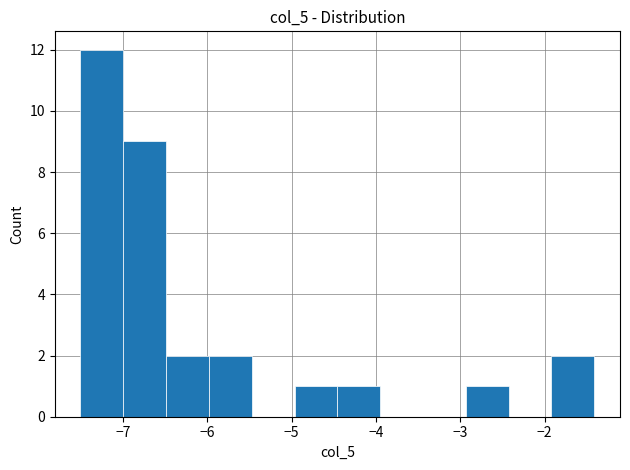

Reading left to right, list every bar in this chart as the range it spans on the x-axis followed by its height. Neither the bar edges nor the heights are printed on the chart, so give them approximately, as read against the axes.

-7.5 to -7.0: 12
-7.0 to -6.5: 9
-6.5 to -6.0: 2
-6.0 to -5.5: 2
-5.5 to -5.0: 0
-5.0 to -4.5: 1
-4.5 to -3.9: 1
-3.9 to -3.4: 0
-3.4 to -2.9: 0
-2.9 to -2.4: 1
-2.4 to -1.9: 0
-1.9 to -1.4: 2